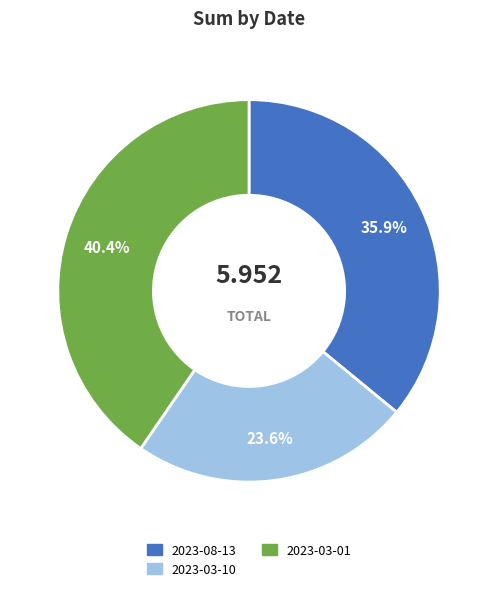

Does 2023-03-10 account for over 50% of the chart?

No